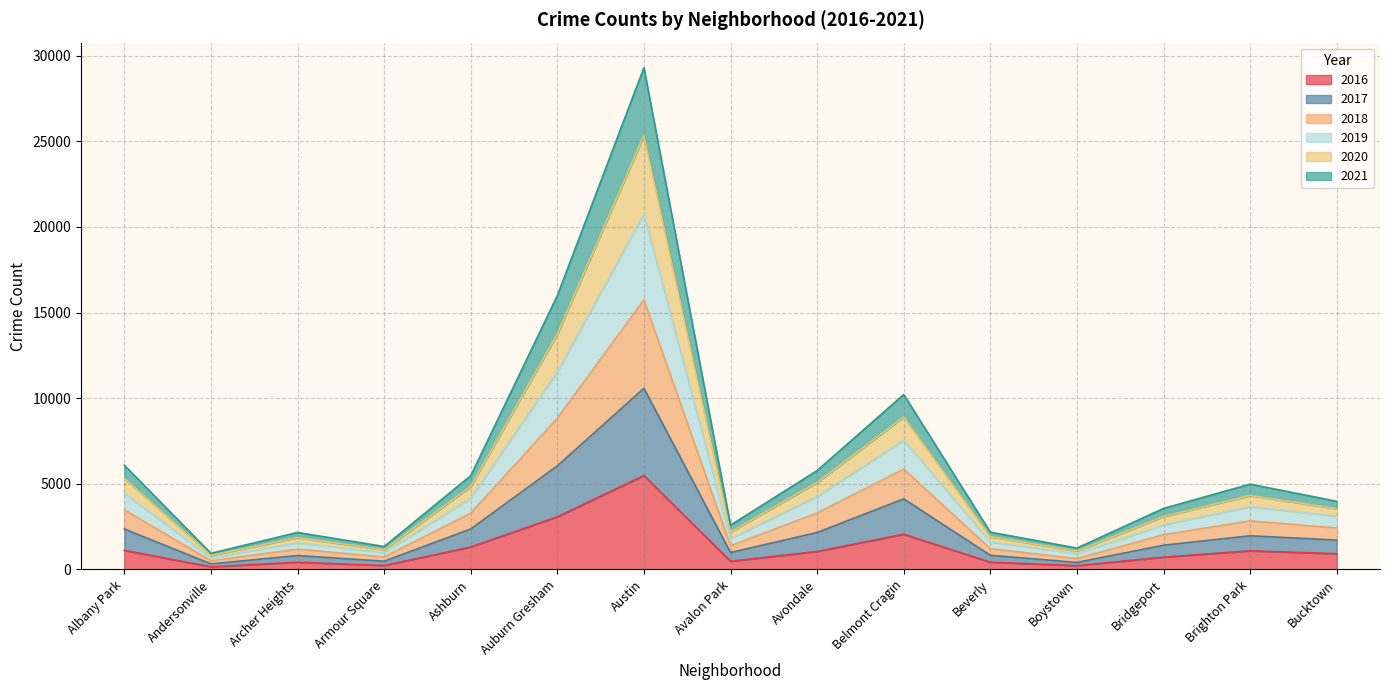

At which category is the sum across all series the highest?

Austin